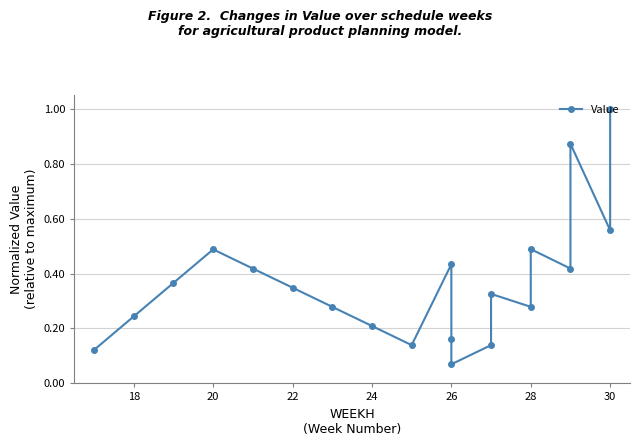

Reading right to left, transcribe all the data shown in this chart.

1.0	0.6	0.9	0.4	0.5	0.3	0.3	0.1	0.1	0.2	0.4	0.1	0.2	0.3	0.3	0.4	0.5	0.4	0.2	0.1